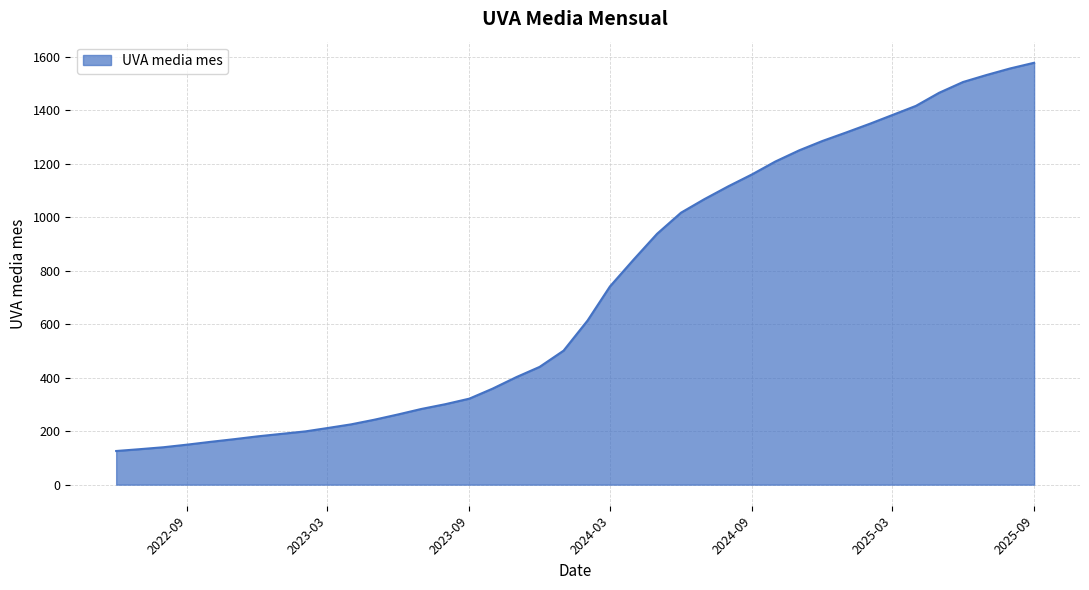

What is the greatest value displayed?

1577.3